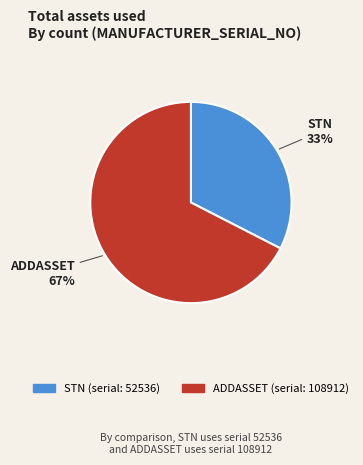

Count the number of slices in the pie.

2